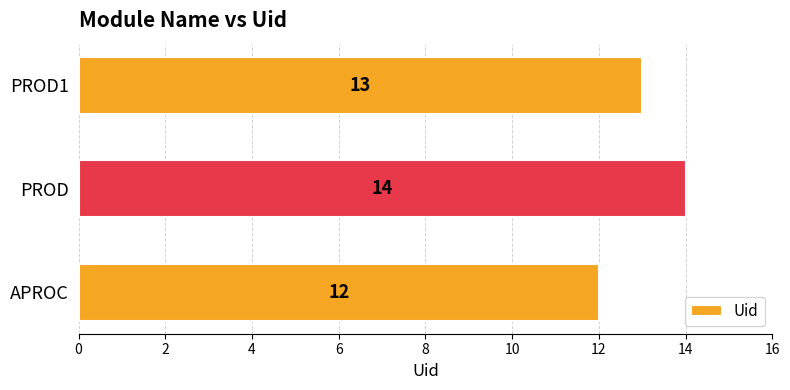

What is the minimum value shown in the chart?

12